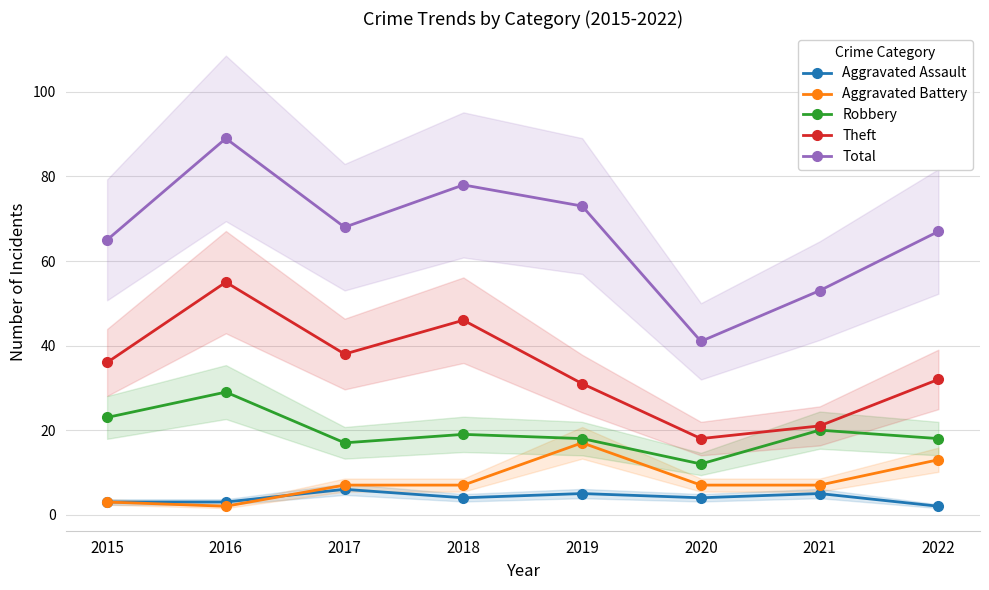

At 2016, list the series in order from largest to smallest.

Total, Theft, Robbery, Aggravated Assault, Aggravated Battery